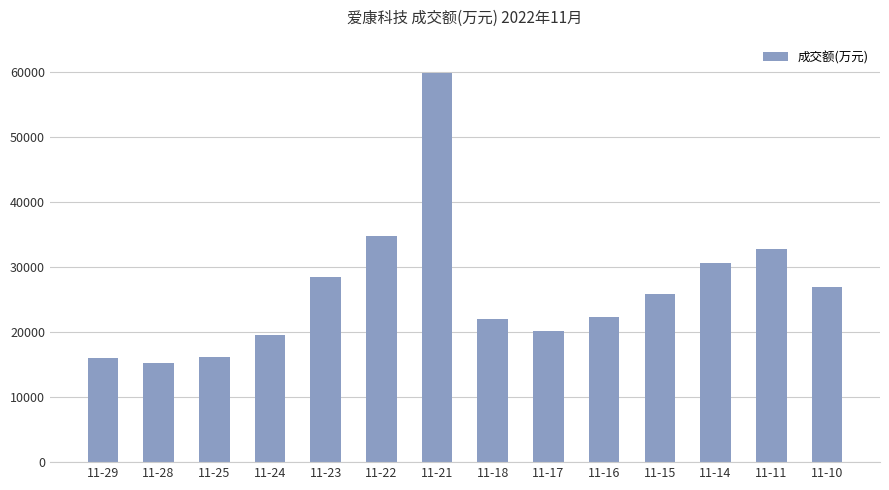

Are the bars horizontal?

No